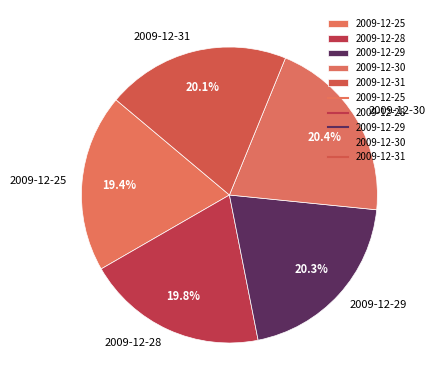

To the nearest percent, what is the difference between the largest and smallest slice percentages?

1%